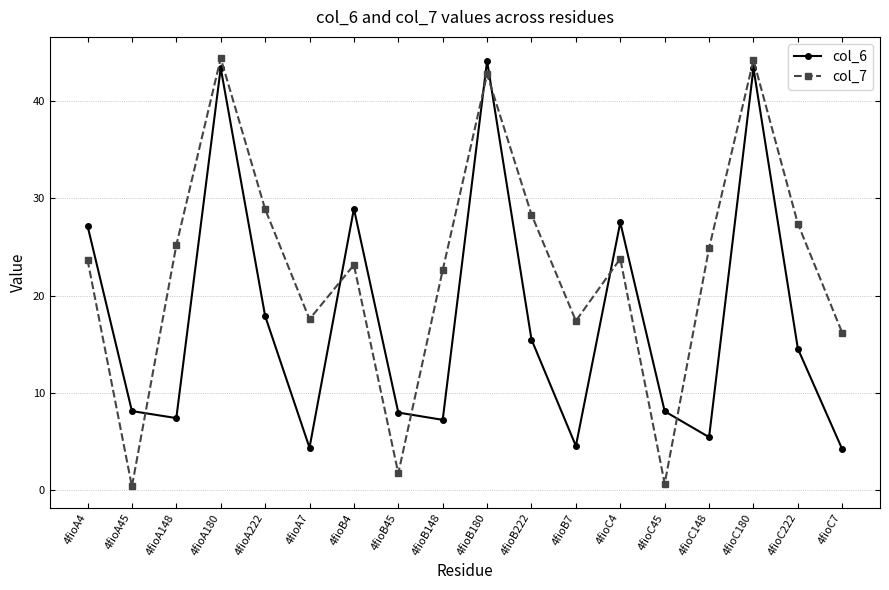

True or false: col_7 has more than 0 interior local peaks.

True